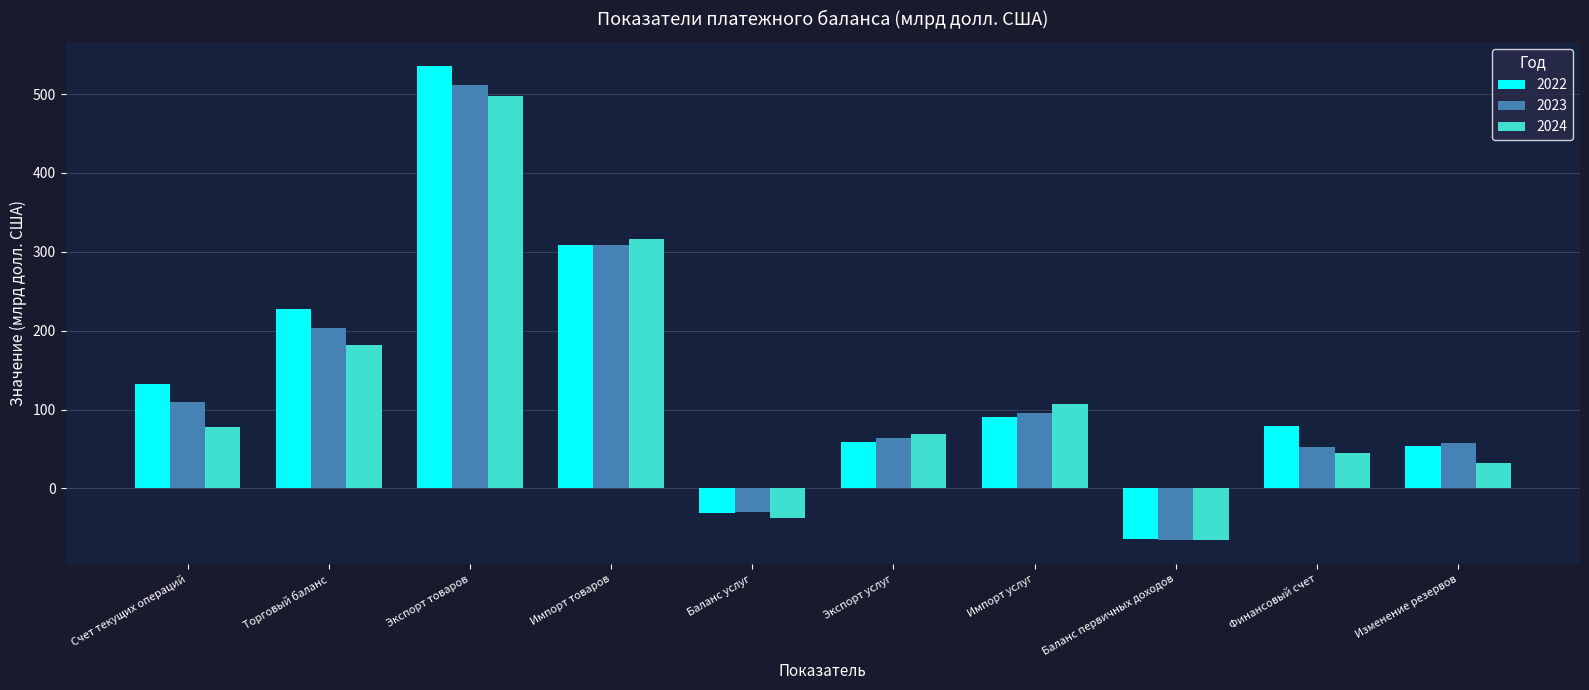

How many groups of bars are there?

10